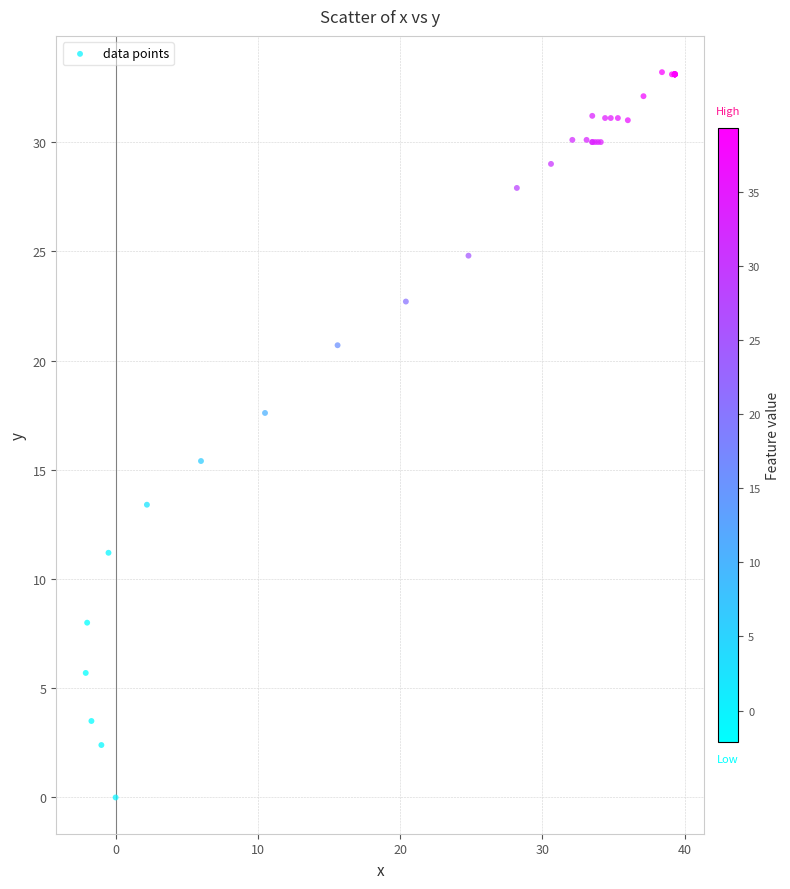

What Y value in the scatter plot is closest to 16?

15.4